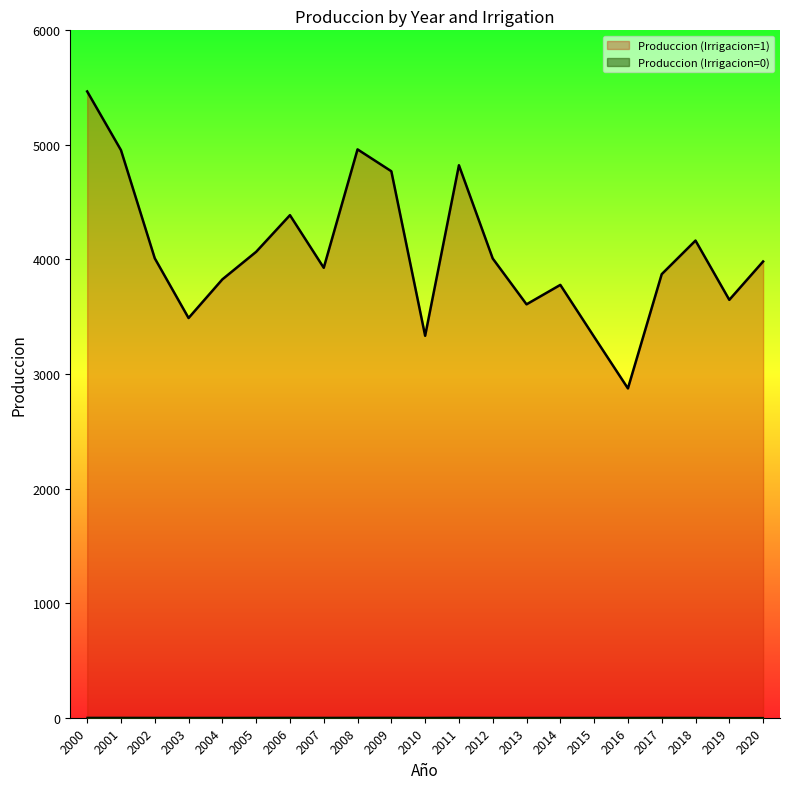

In Produccion (Irrigacion=1), how many points are higher than both neighbors (excluding endpoints)?

5